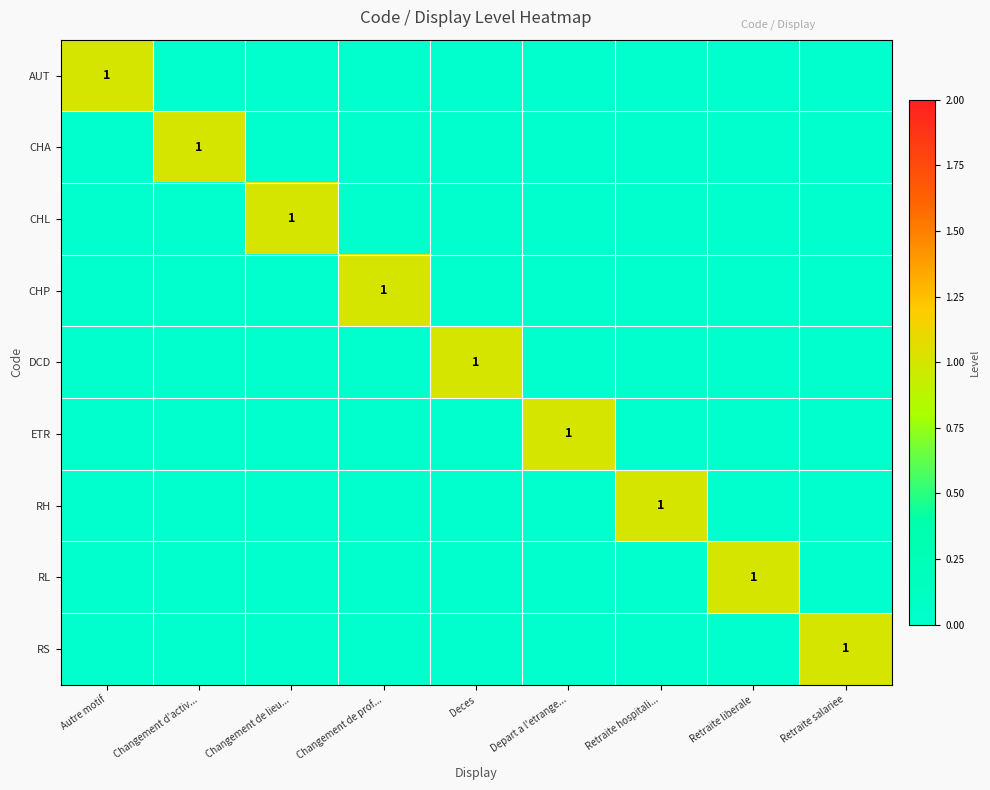

Which label corresponds to the smallest value in the chart?

Changement d'activ...